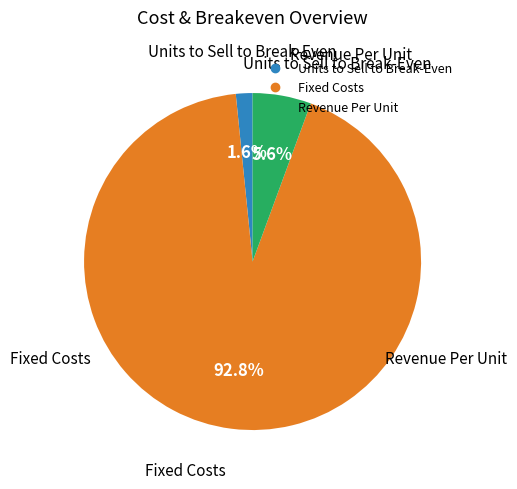

What is the ratio of the value at Revenue Per Unit to the value at Units to Sell to Break-Even?

3.5